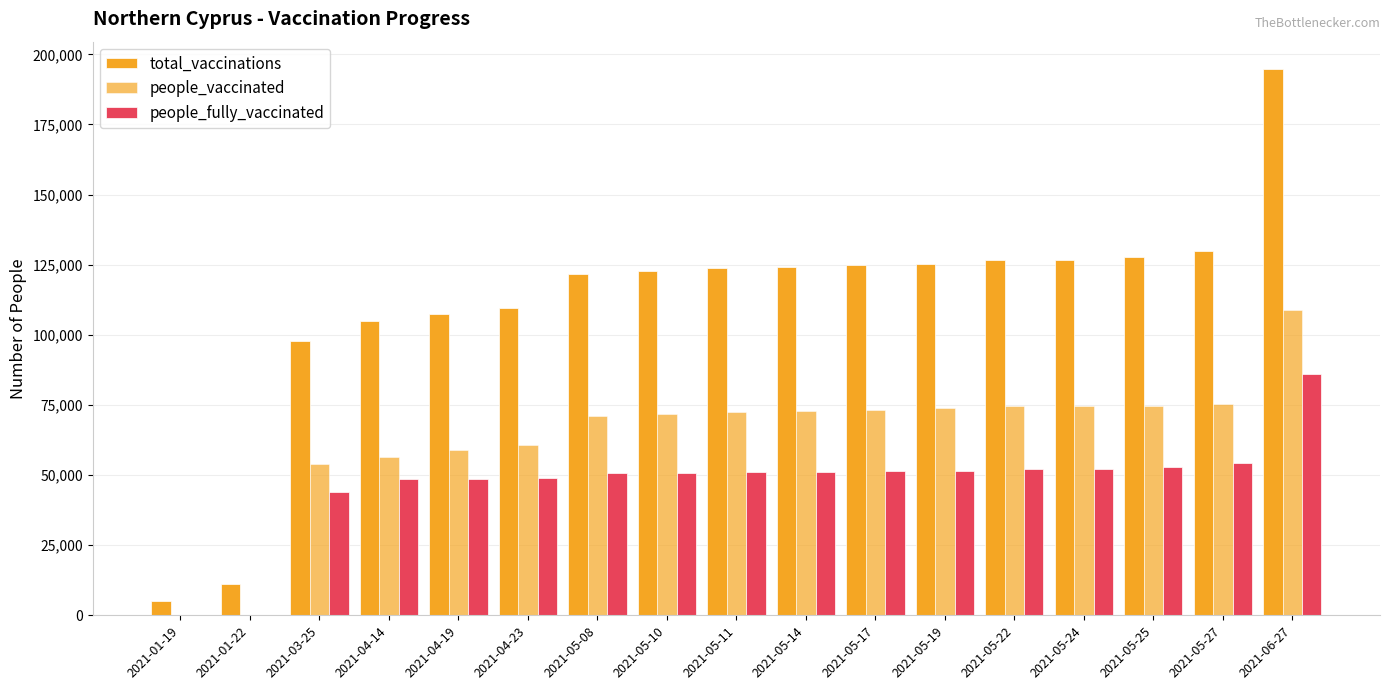

Is the value of people_vaccinated at 2021-04-14 greater than the value of total_vaccinations at 2021-04-14?

No